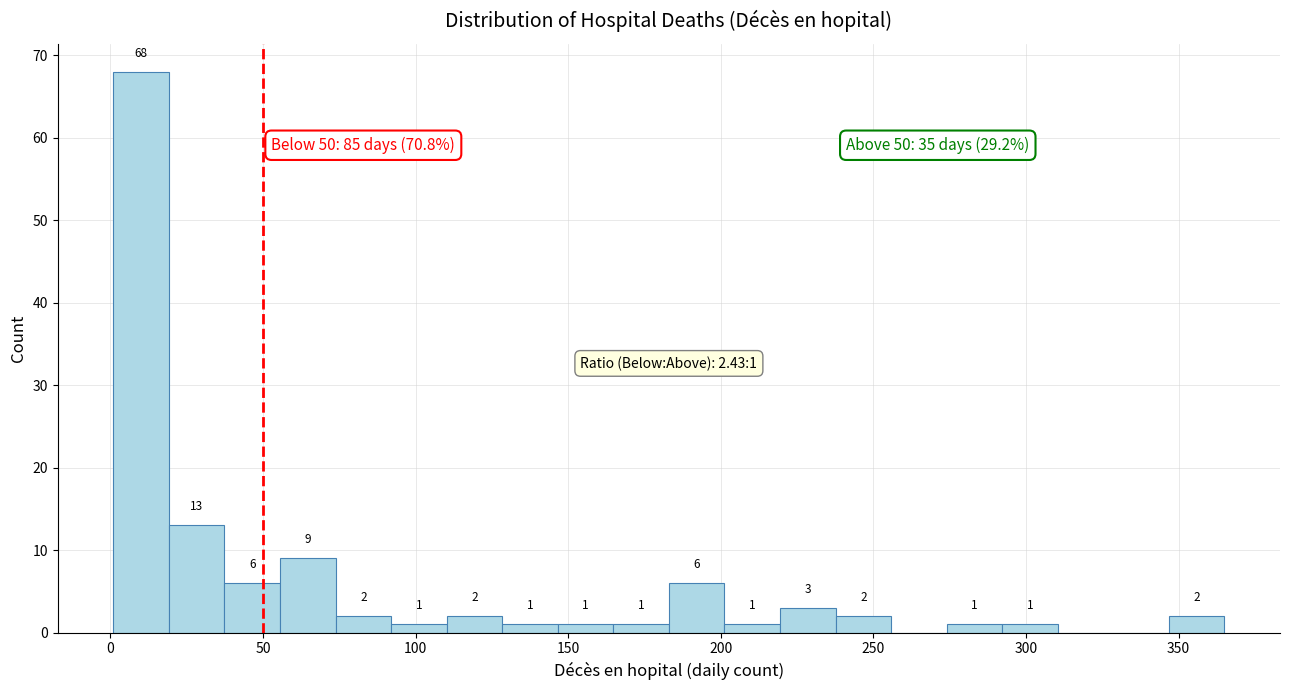

Around what value on the x-axis is the tallest bar? Give the approximate position of its centre, as read against the axis.

10